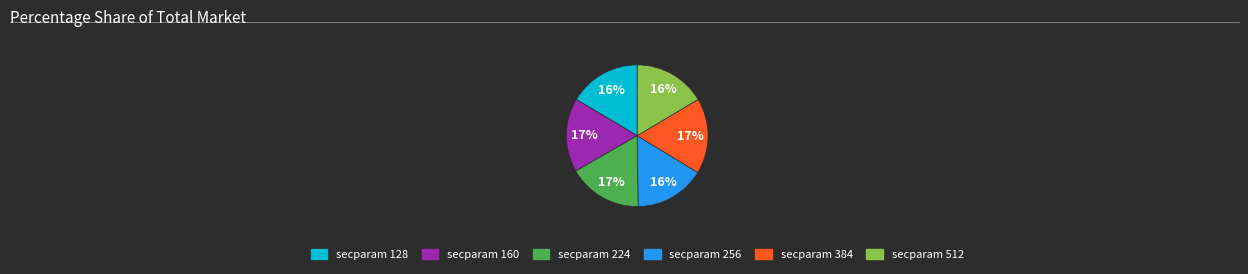

To the nearest percent, what is the average slice percentage?

17%